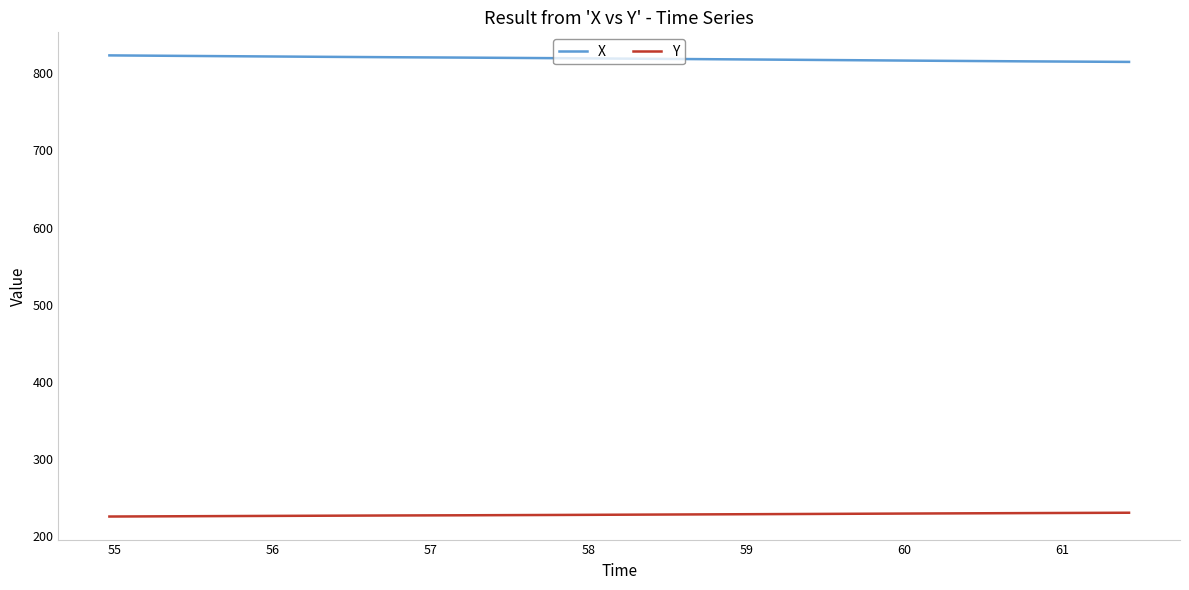

What is the difference between the second highest and second lowest values in the X series?

7.6